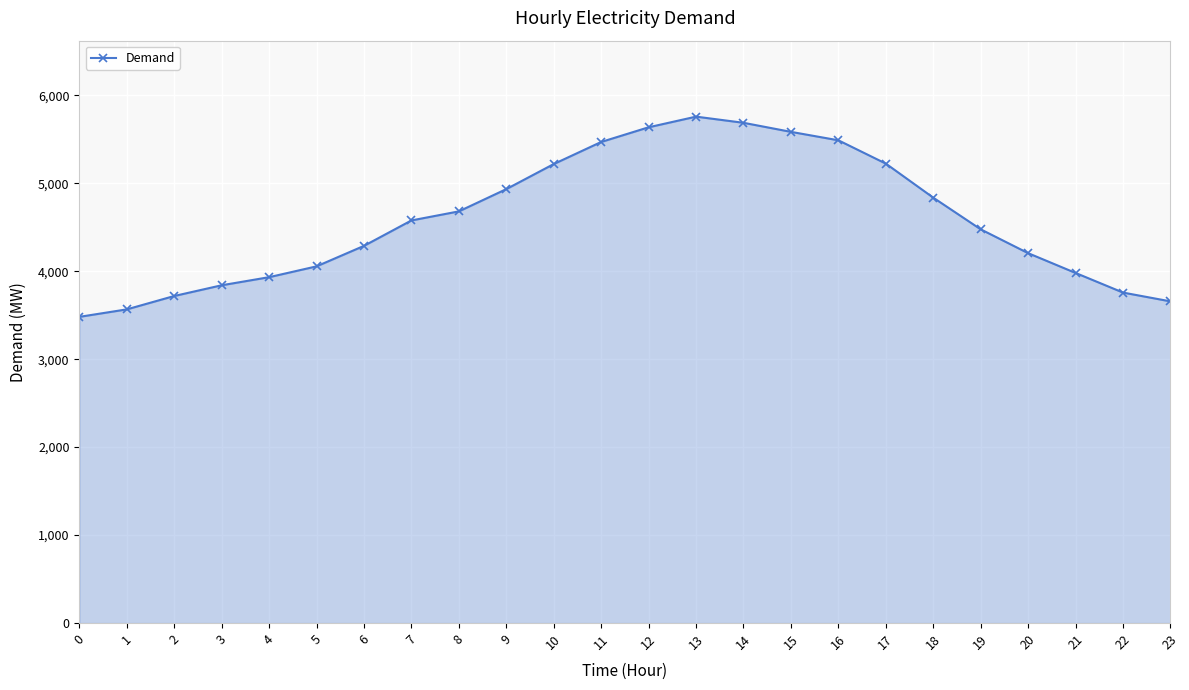

What is the value of the 23rd point from the left?

3757